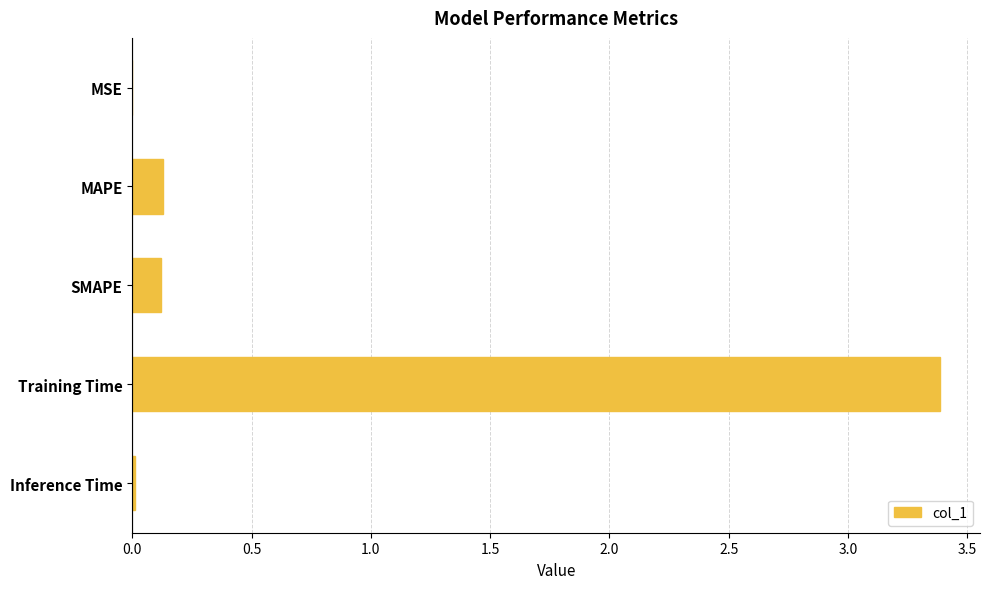

The chart shows a value of 0.0 at MSE. True or false?

True